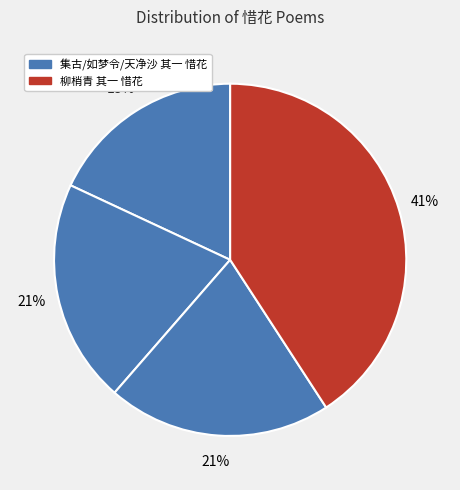

How many segments does this pie chart have?

4